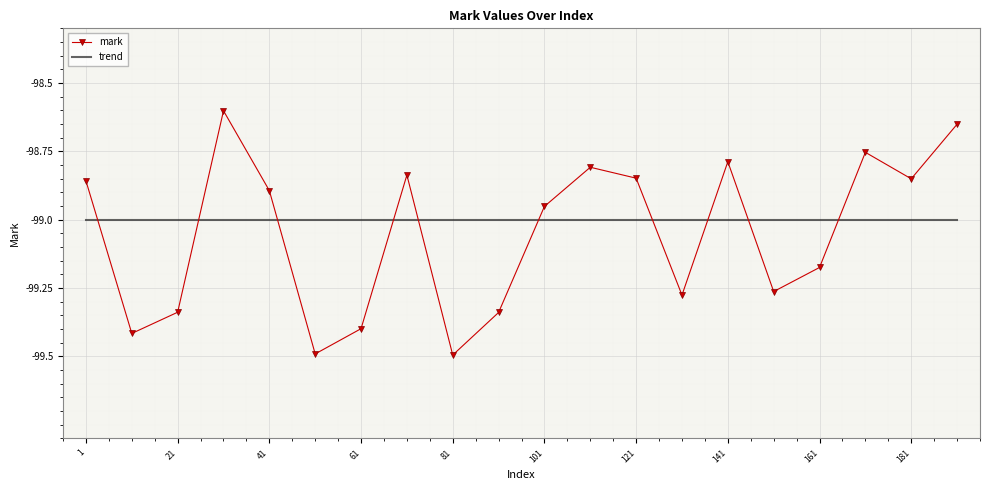

What is the average value of the mark series?

-99.1